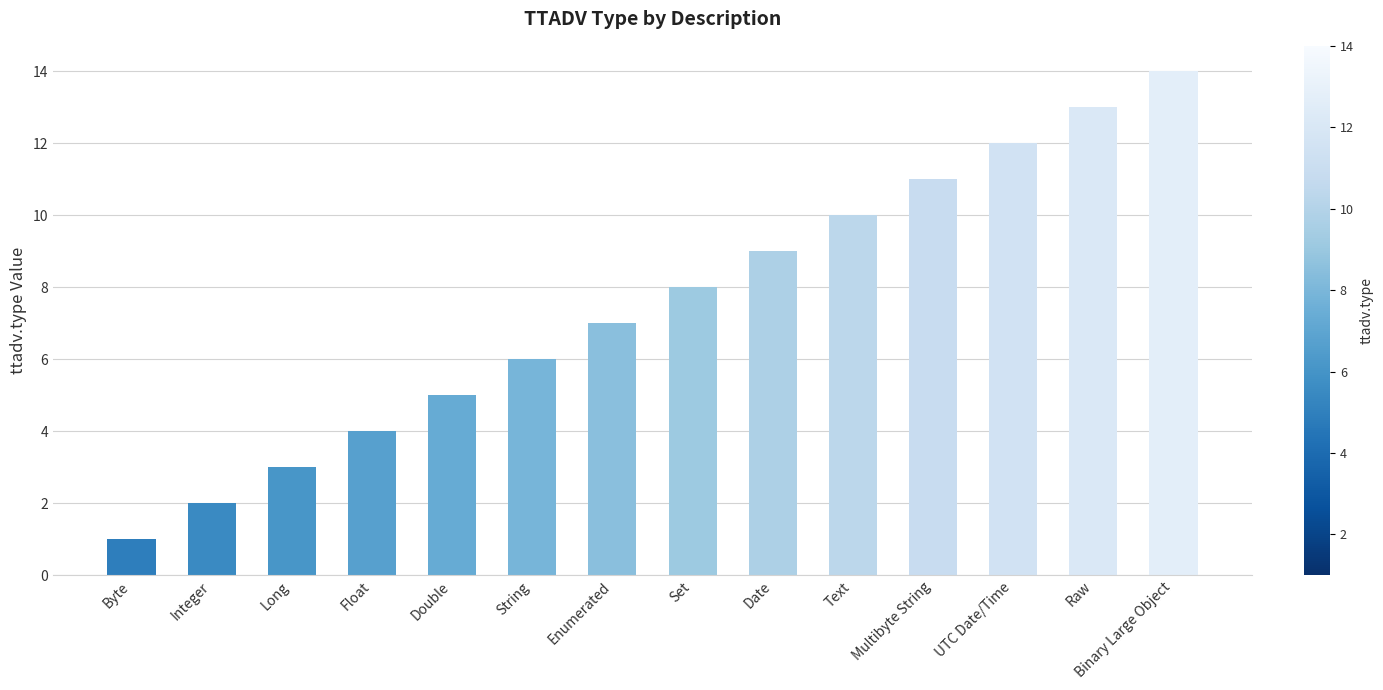

Which label corresponds to the largest value in the chart?

Binary Large Object